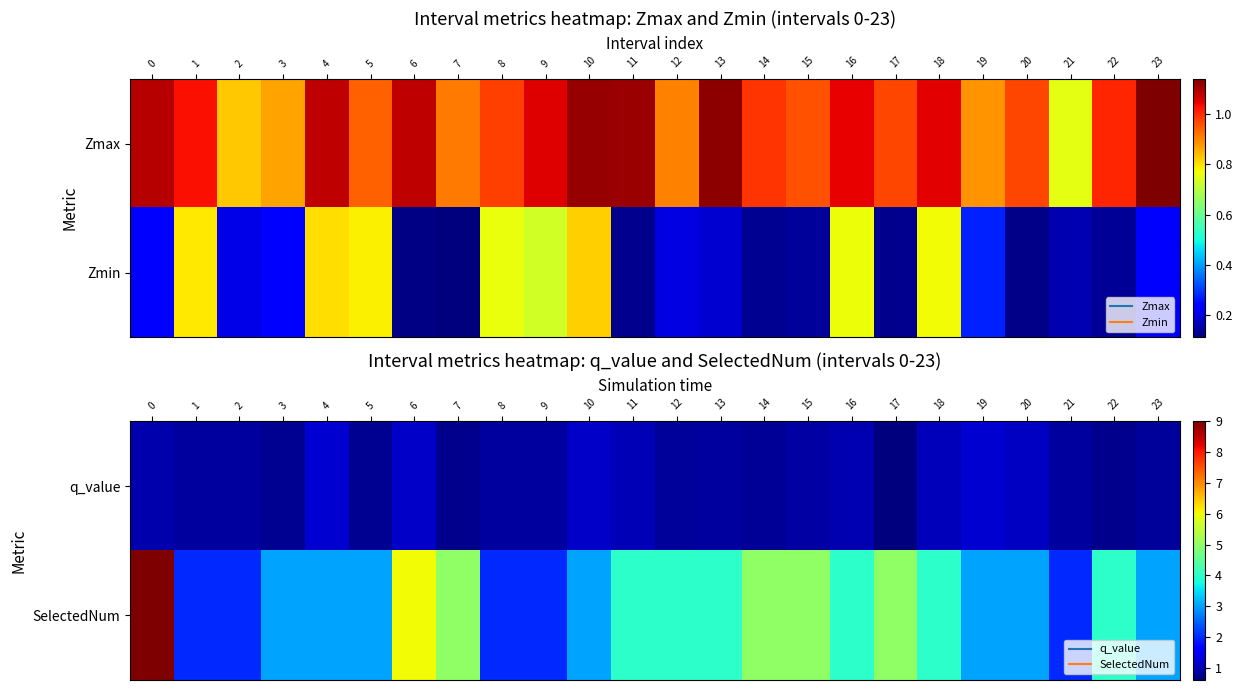

True or false: SelectedNum has a value of 2.3 at 16.

False